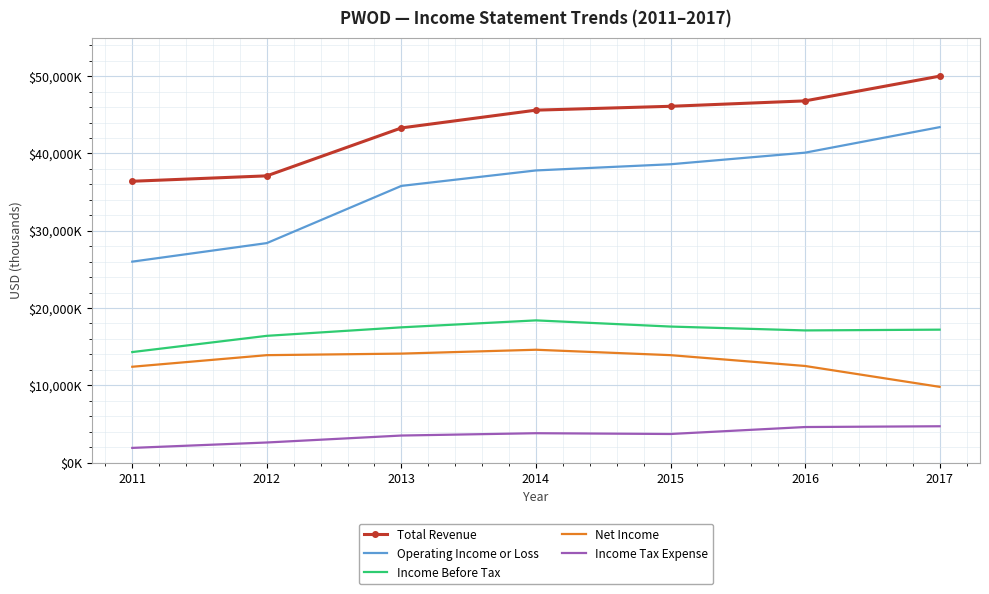

What is the difference between the second highest and second lowest values in the Total Revenue series?

9700